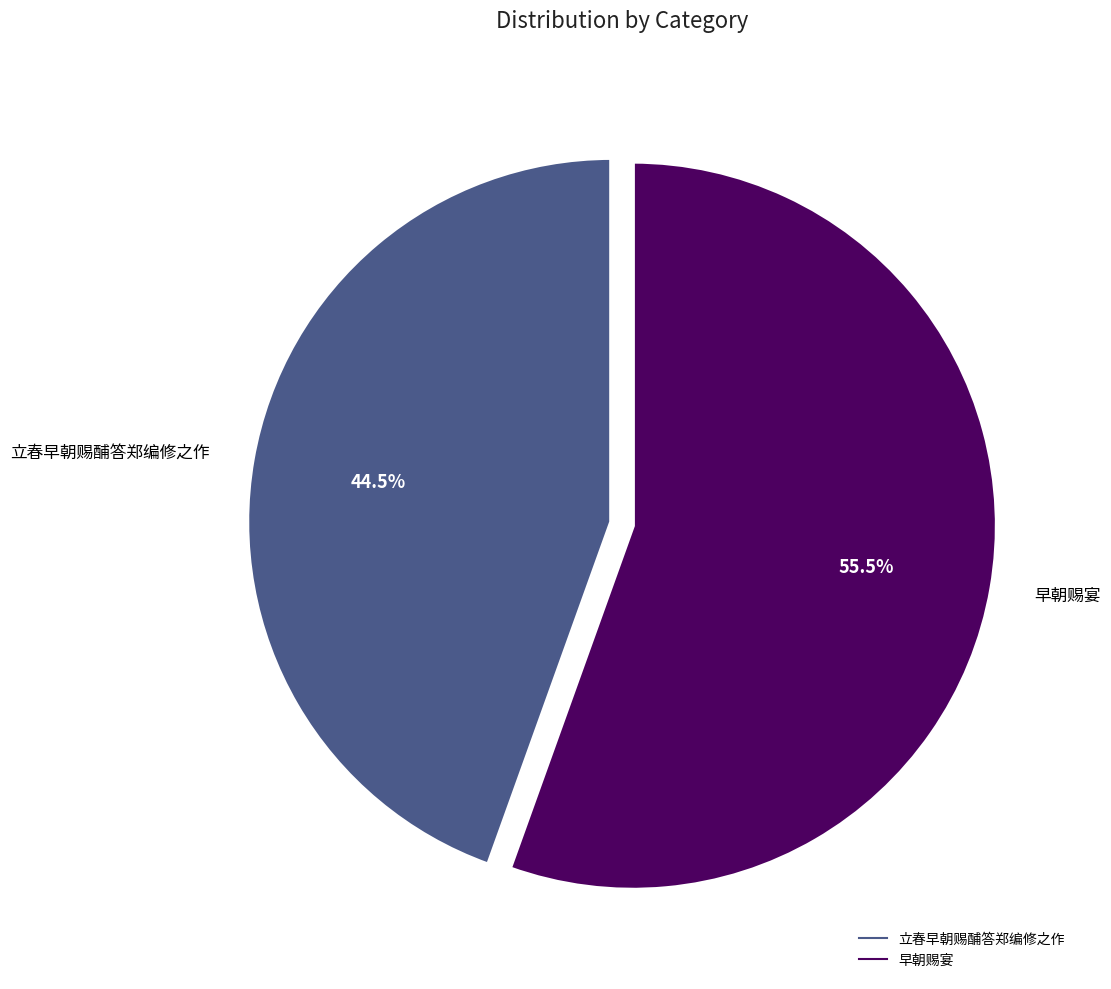

How many segments does this pie chart have?

2